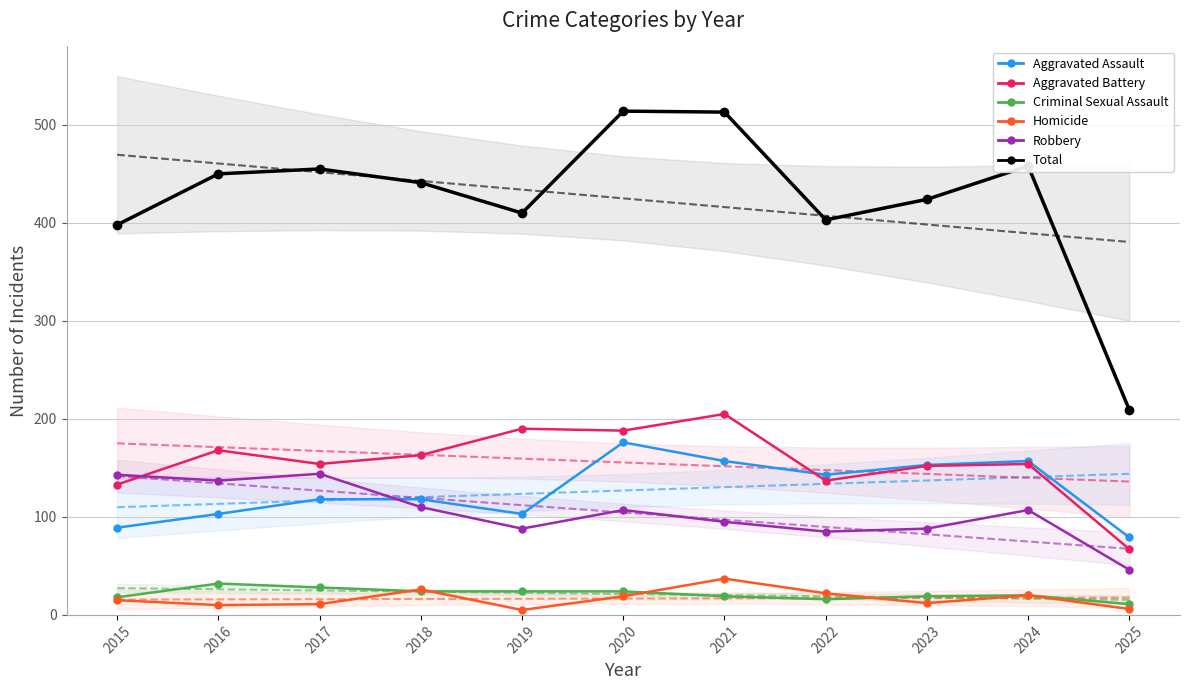

What is the difference between the Aggravated Assault values at 2023 and 2021?

4